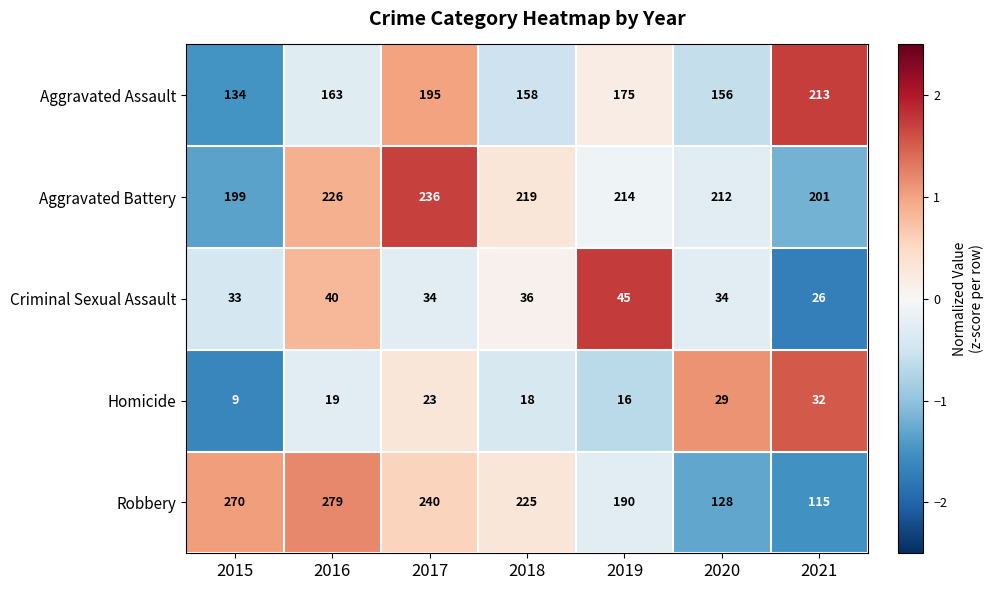

Between 2015 and 2019, which series saw the biggest shift?

Robbery